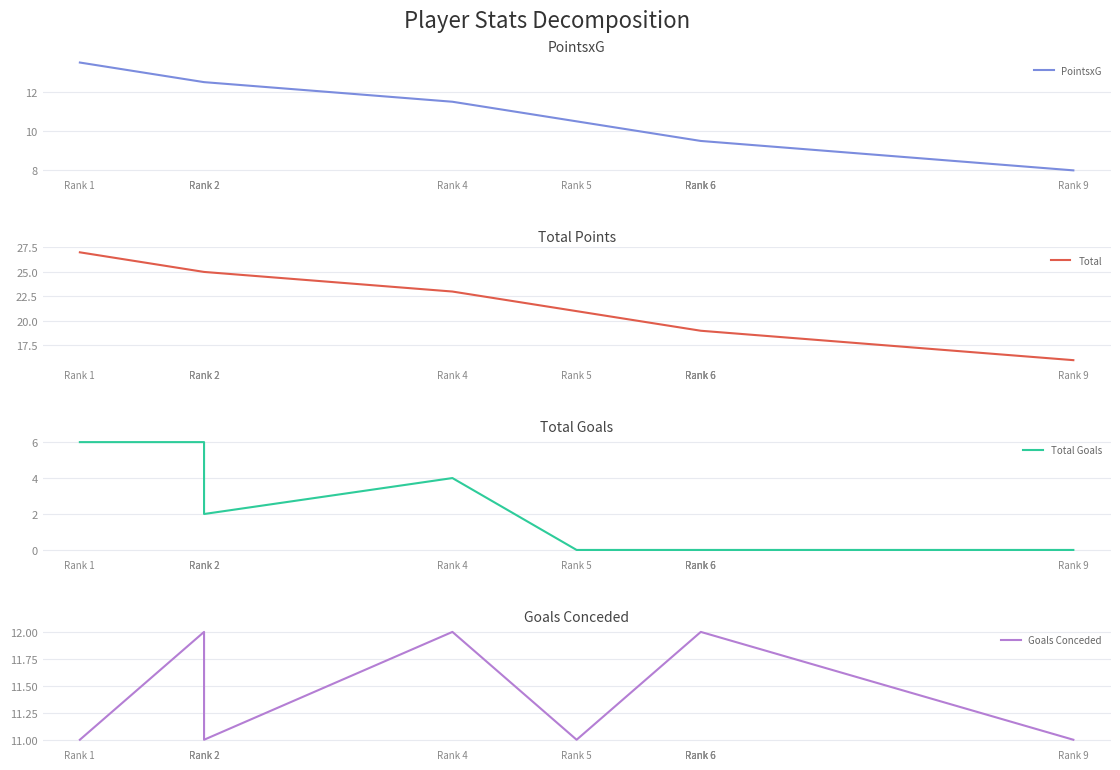

What is the difference between the maximum and minimum values in the Total series?

11.0